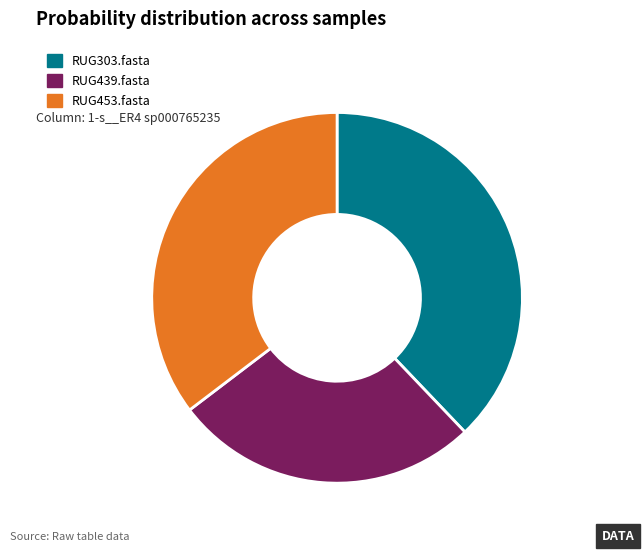

What is the smallest slice in the pie chart?

RUG439.fasta